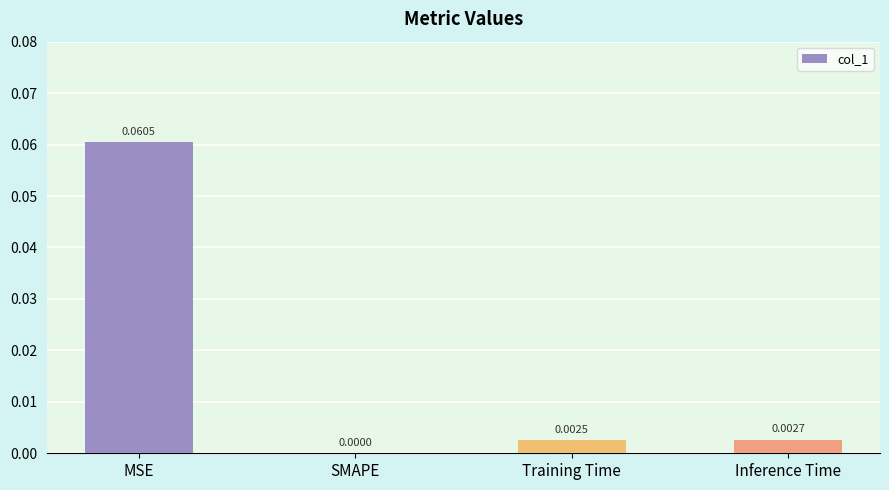

Which category has the highest value across all series?

MSE